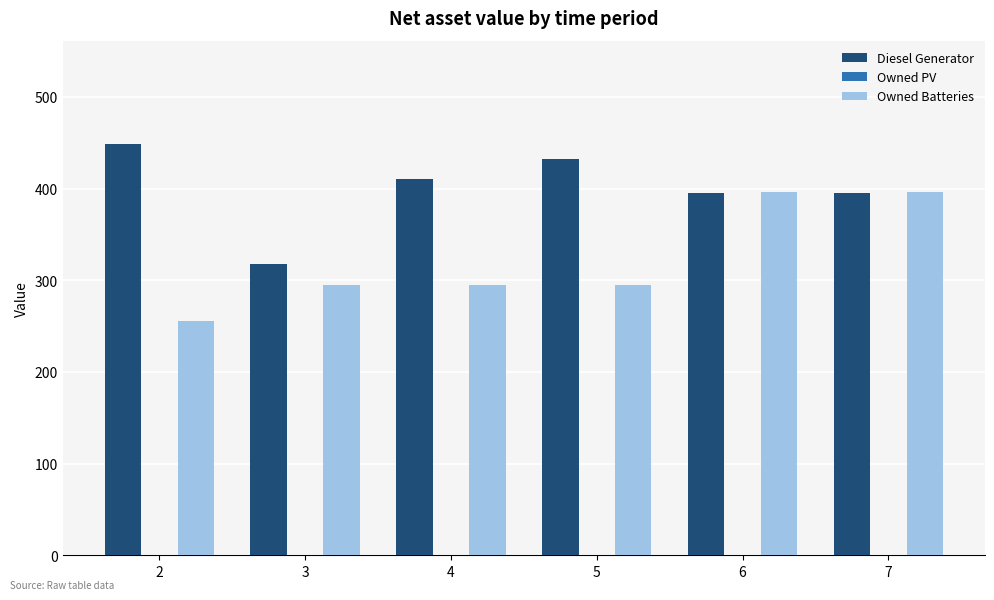

Which series has the largest total across all categories?

Diesel Generator